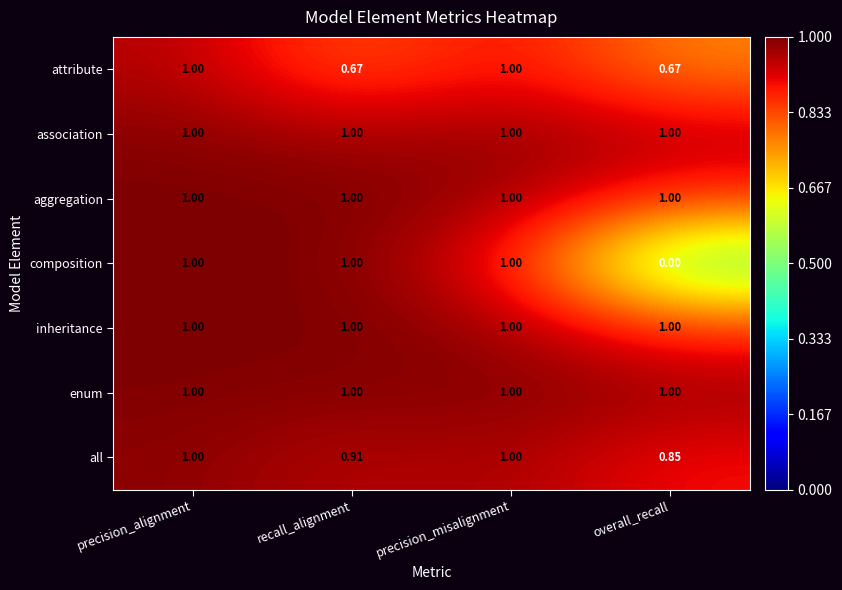

What is the spread (max minus min) of values at overall_recall?

1.0